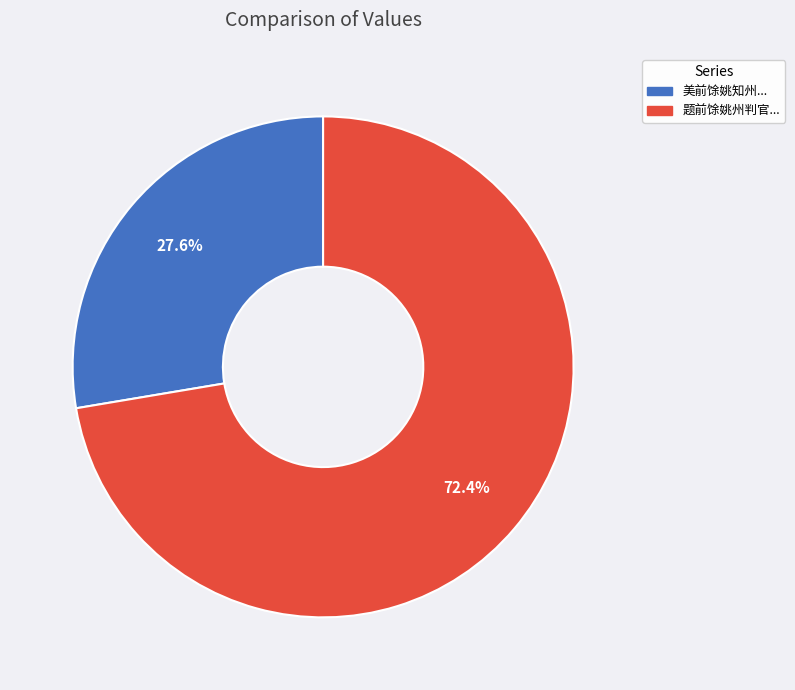

Is there any slice that represents more than half of the pie?

Yes